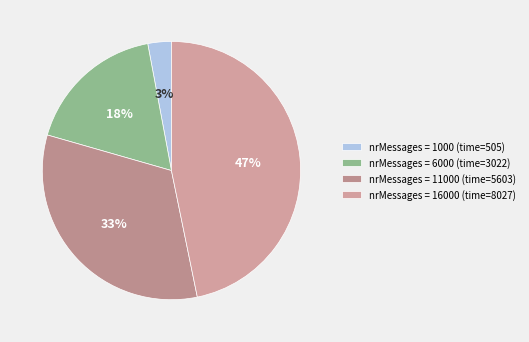

How many slices are in this pie chart?

4